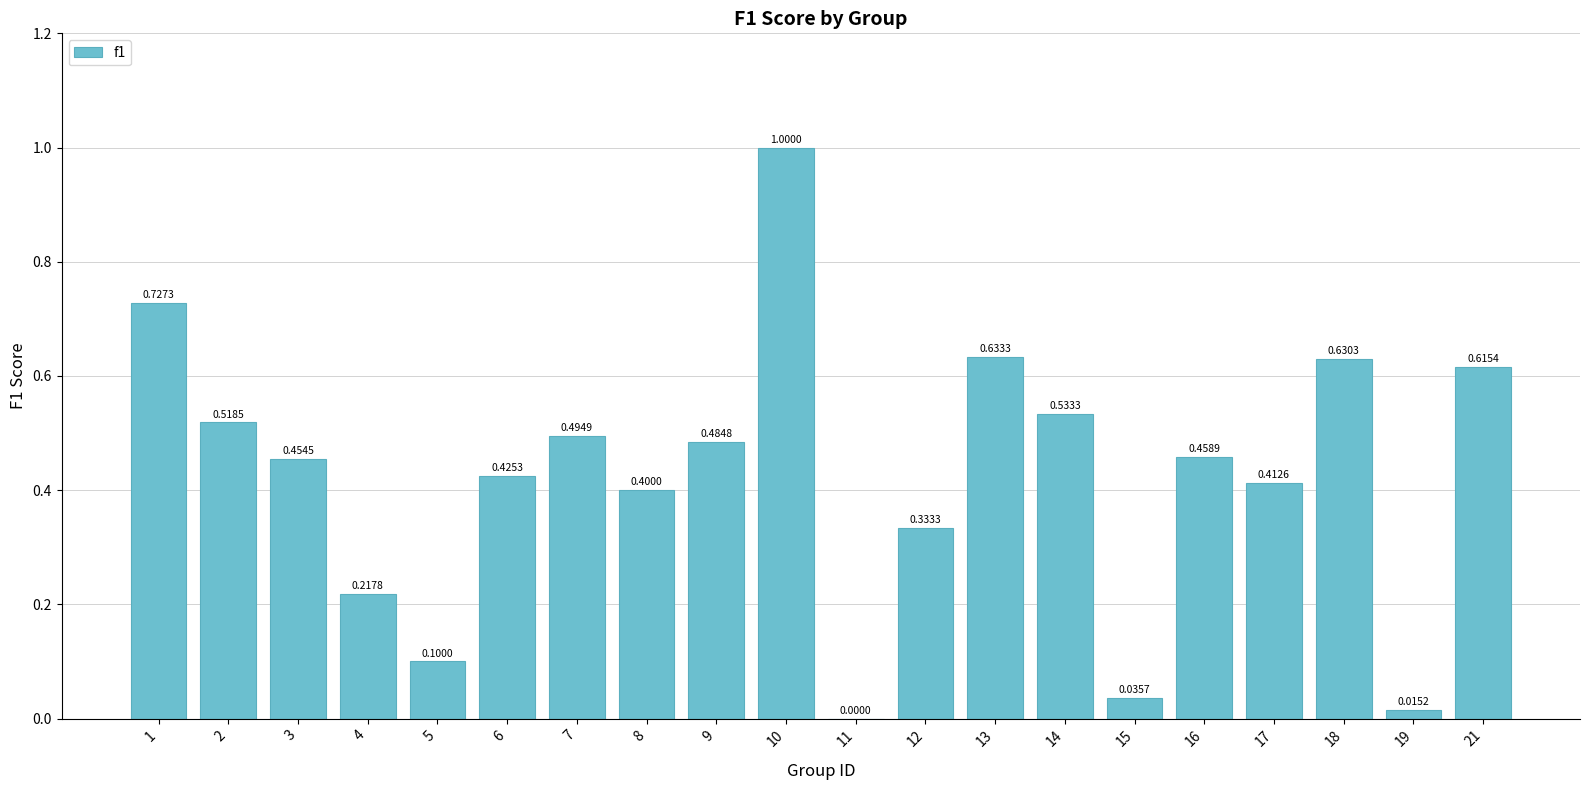

Where is the data nearest to the value 0?

11